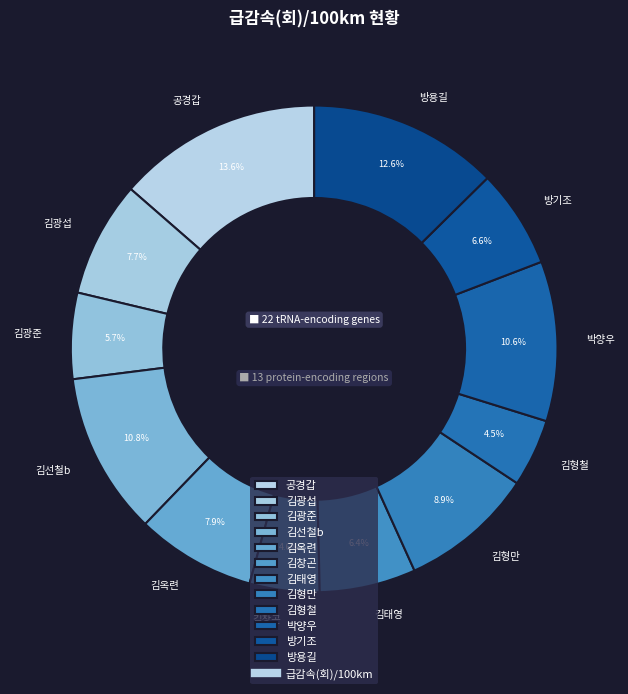

To the nearest percent, what is the difference between the largest and smallest slice percentages?

9%